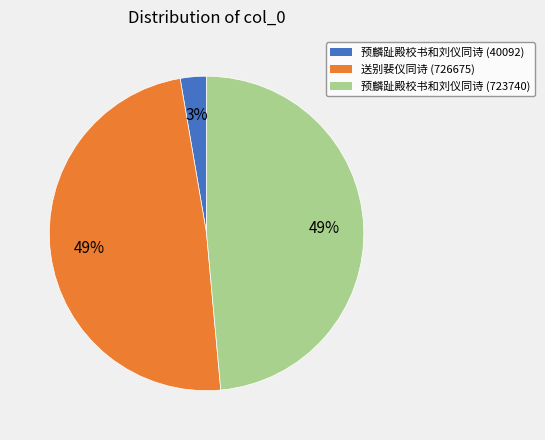

How many slices are in this pie chart?

3